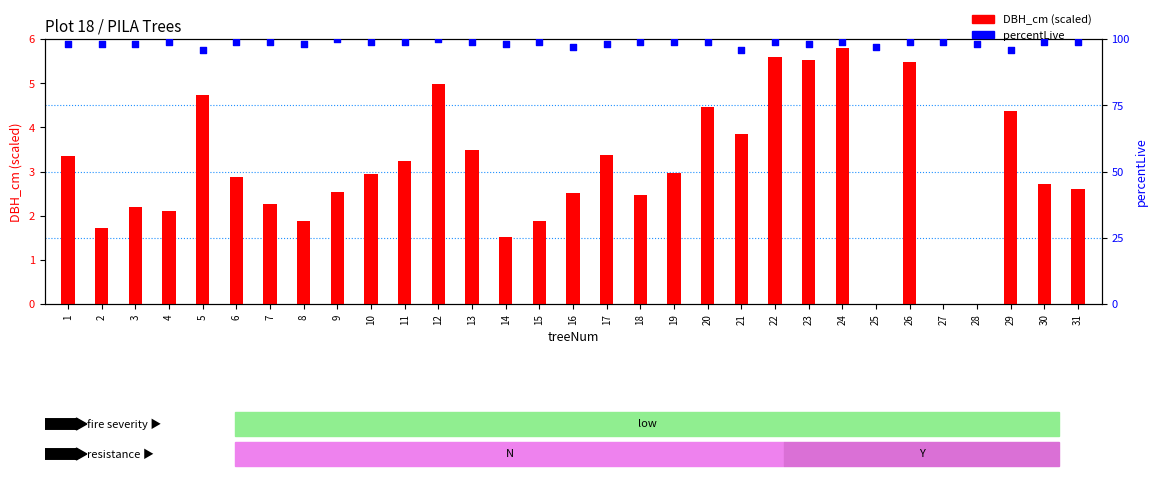

Which series has the largest total across all categories?

percentLive